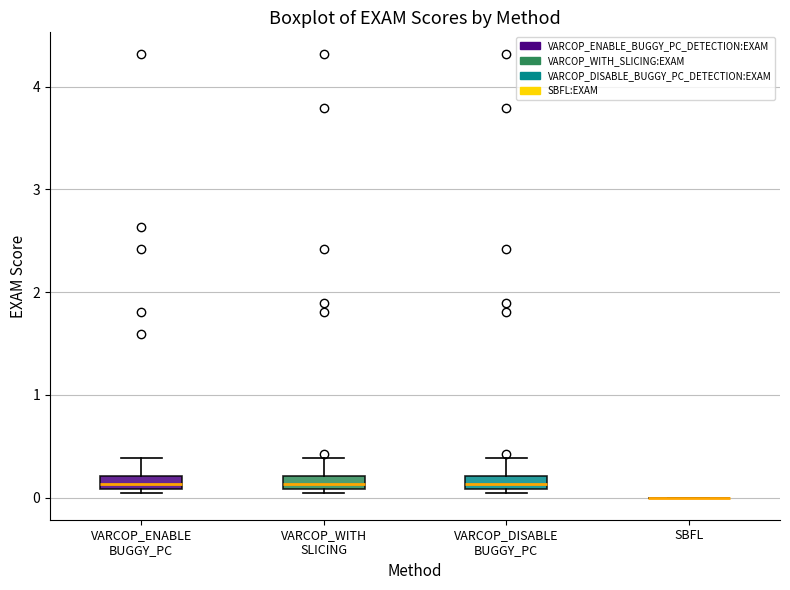

Where does the upper whisker of the box for VARCOP_ENABLE BUGGY_PC end on the y-axis? The values are not printed on the chart, so give them approximately, as read against the axis.

0.4